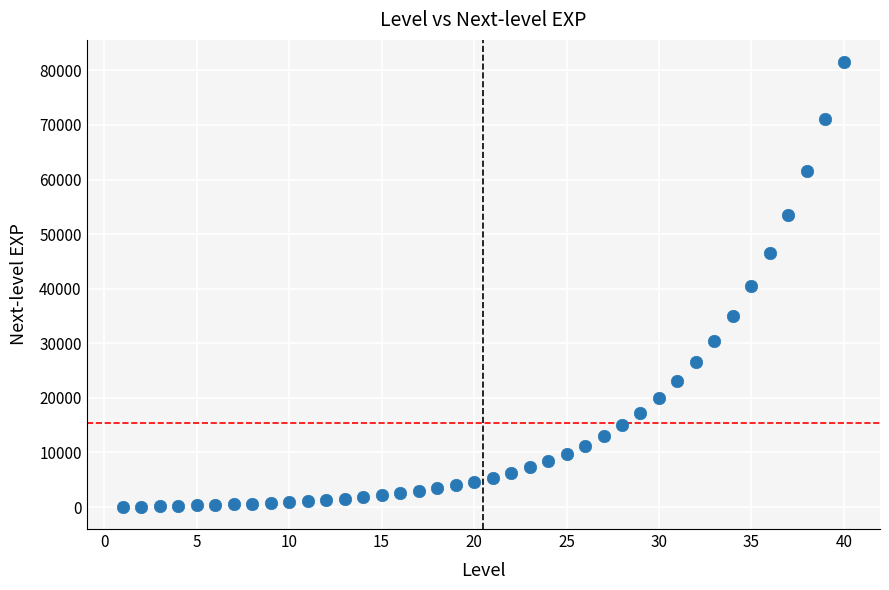

What is the range of Y values (max minus min)?

81450